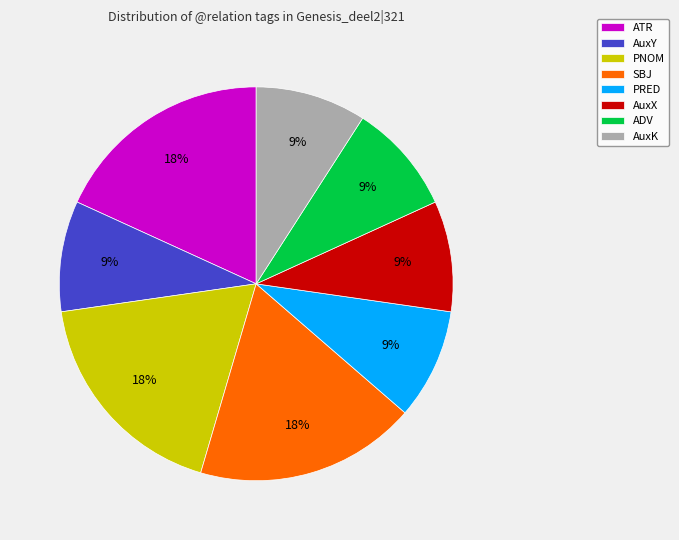

To the nearest percent, what percentage of the pie is AuxK?

9%